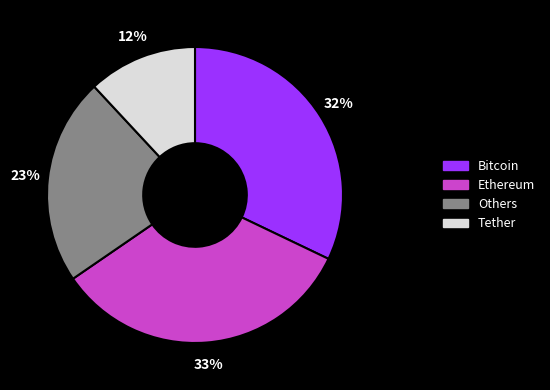

Is there a majority slice in this chart?

No